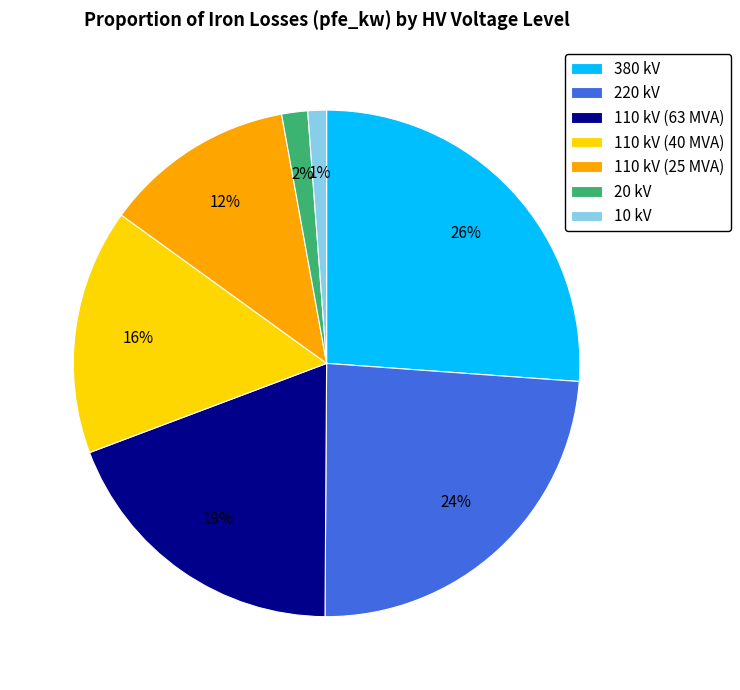

To the nearest percent, what is the combined percentage of 110 kV (63 MVA) and 10 kV?

20%